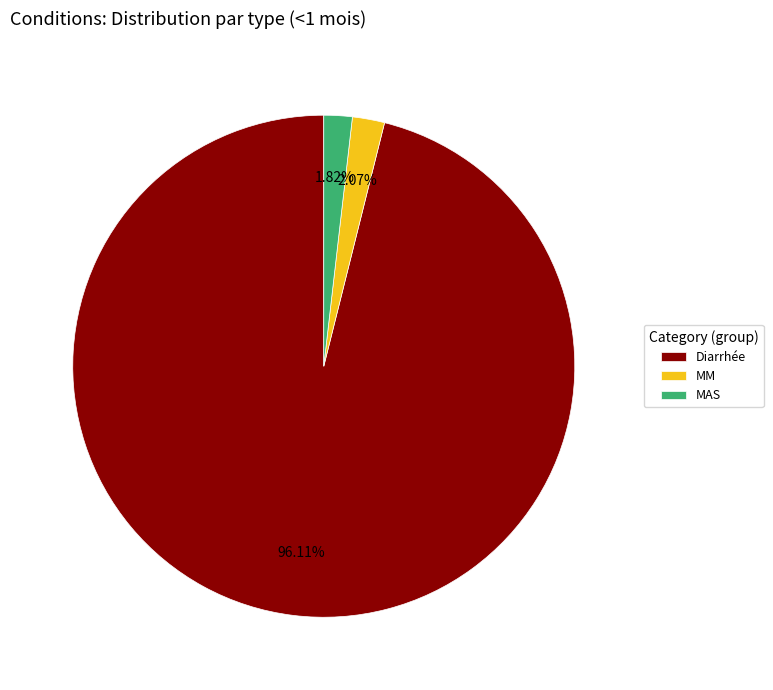

How much of the chart is everything except MM?

97.9%